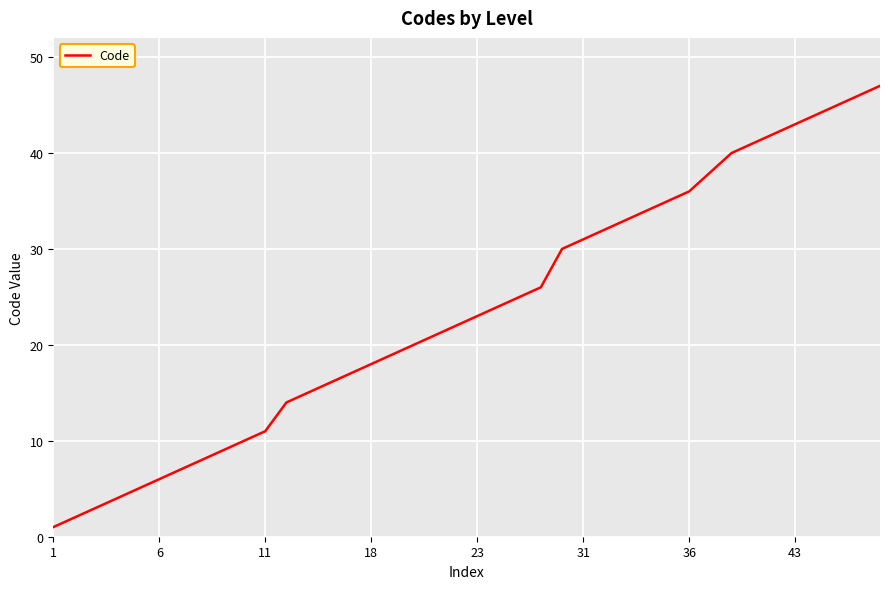

What is the maximum value shown in the chart?

47